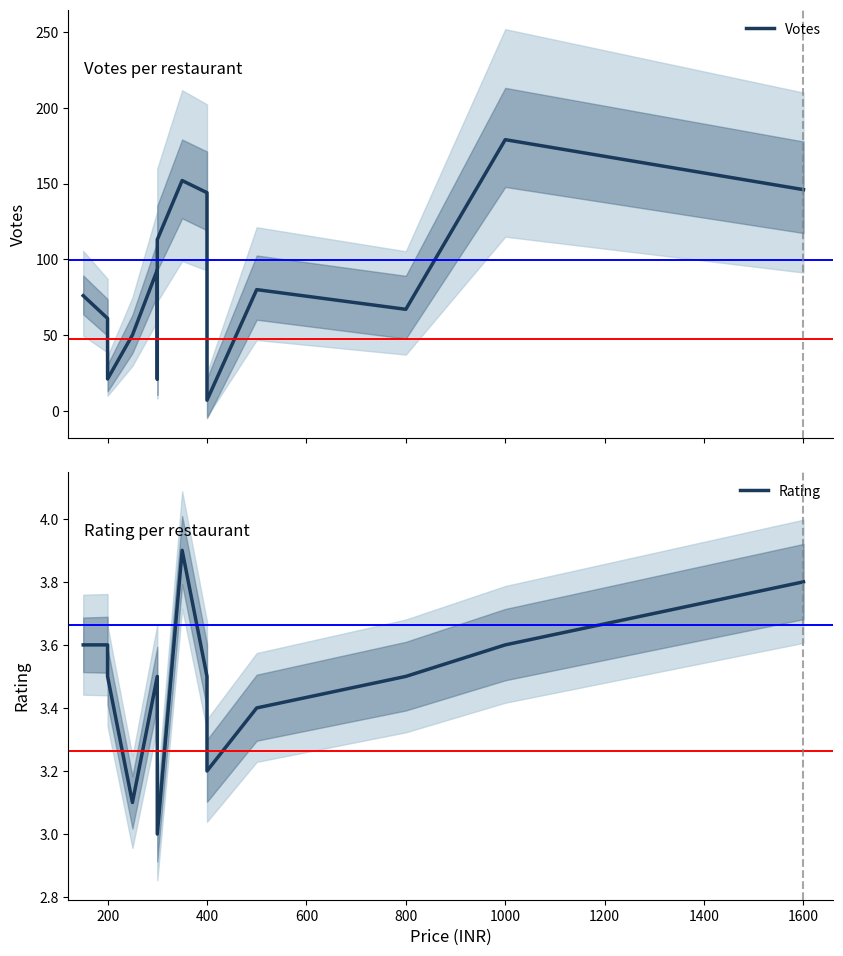

True or false: Rating and Votes intersect in this chart.

False